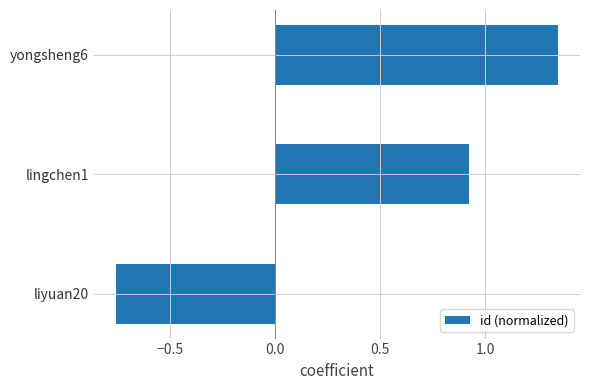

List the labels in order of value, largest first.

yongsheng6, lingchen1, liyuan20